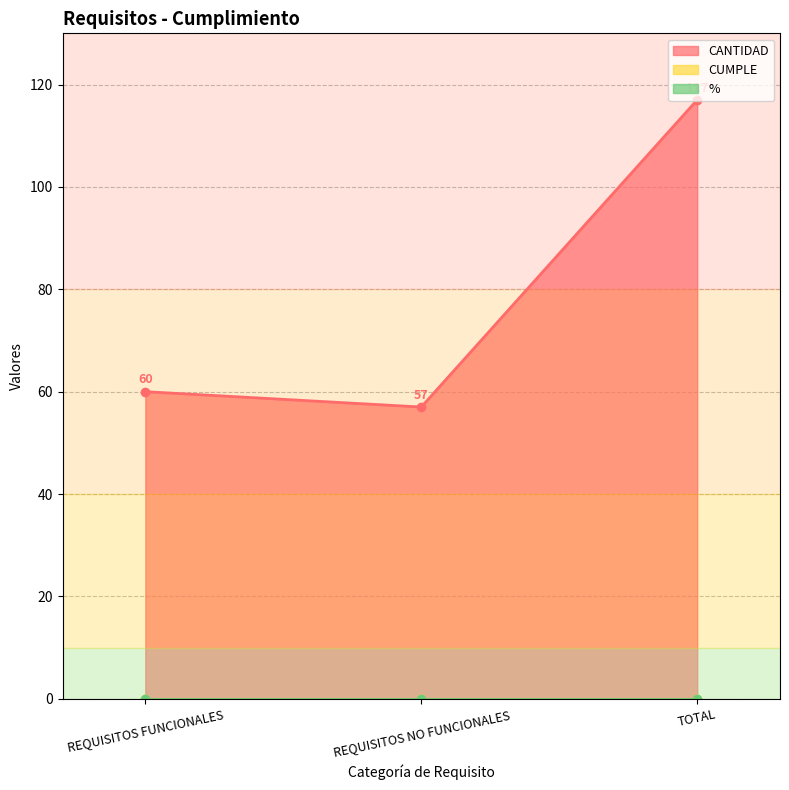

At which label is CANTIDAD_line closest to 87?

REQUISITOS FUNCIONALES